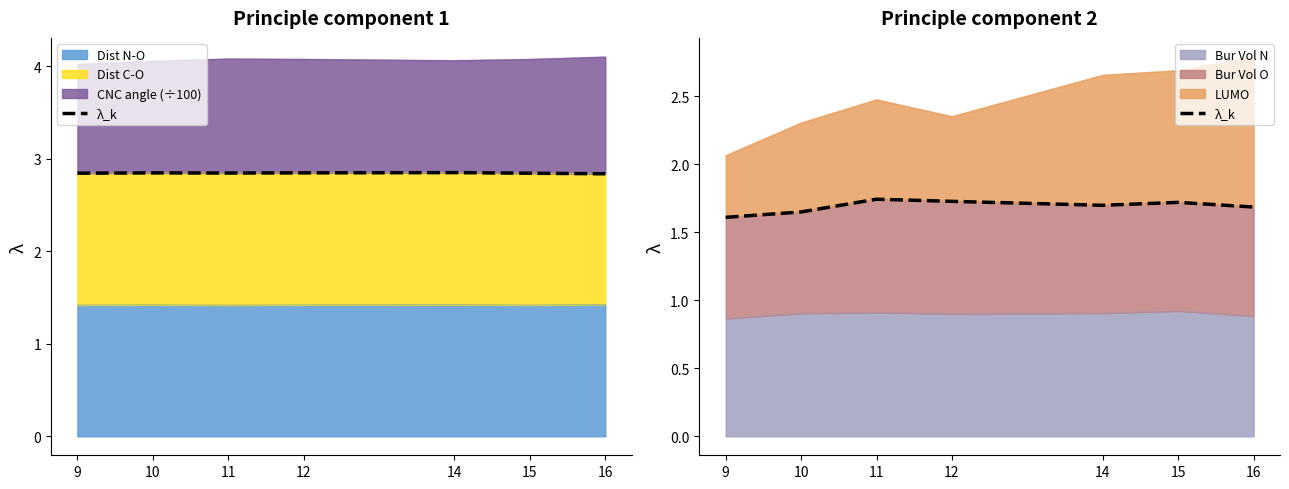

How many lines are shown in the chart?

1